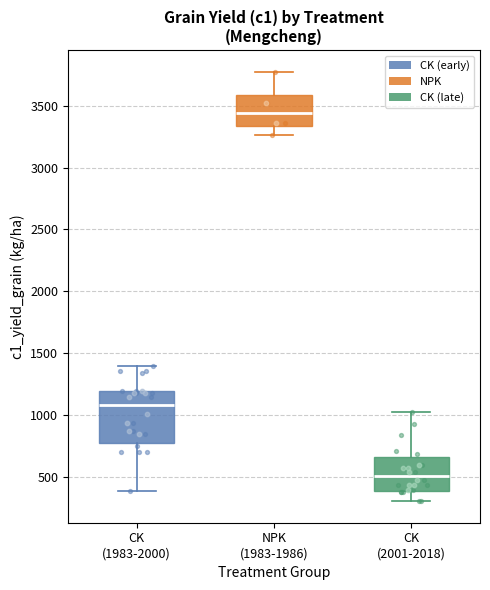

Which box's median line is the highest?

NPK (1983-1986)